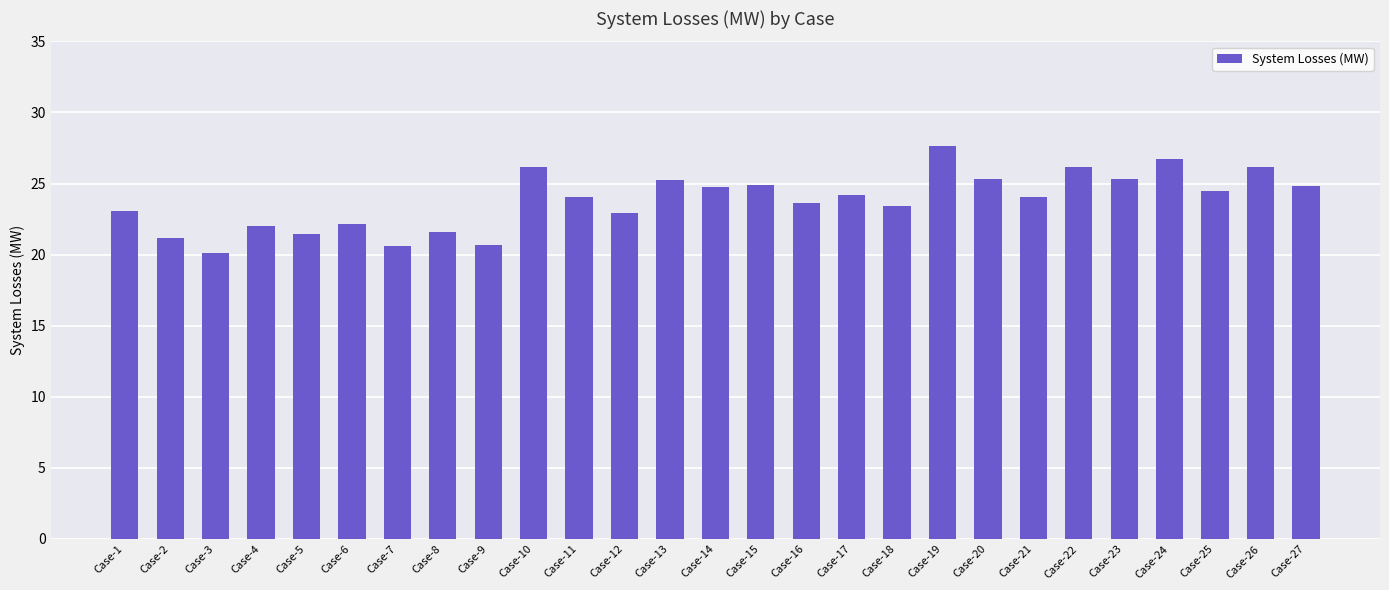

Read the value at Case-27.

24.8